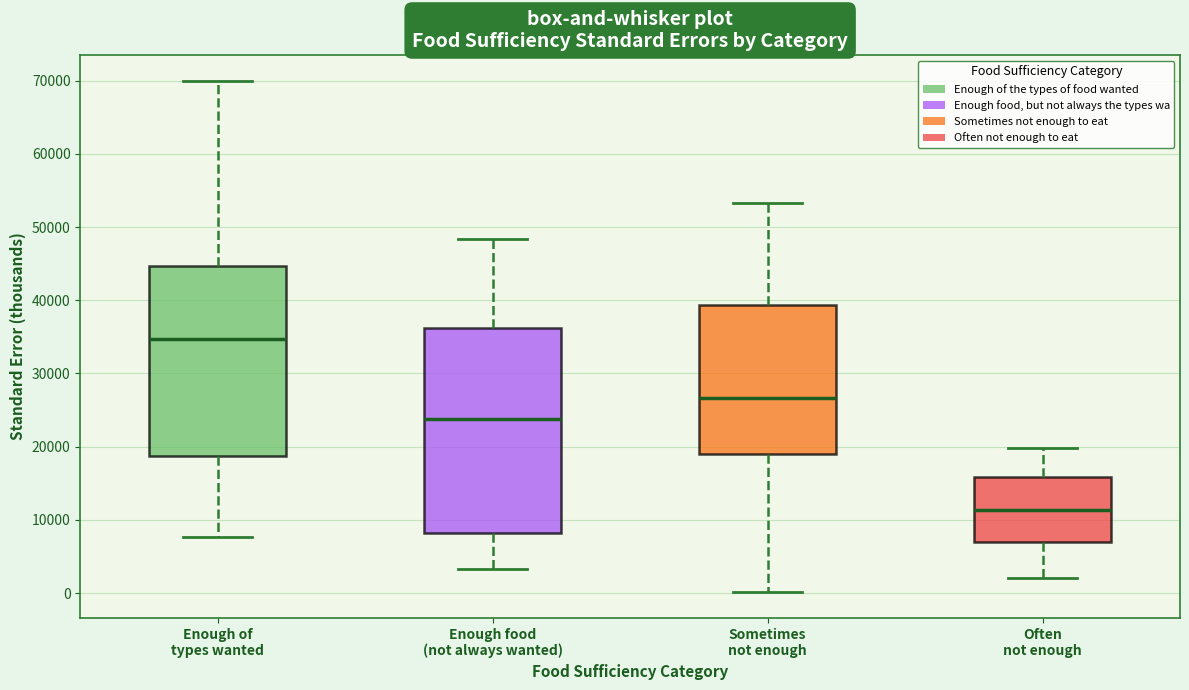

Reading left to right, transcribe this box plot: for each box, give where its median line is, the range the box spans, and where its two whiskers end, as read against the y-axis. The values are not printed on the chart, so give them approximately, as read against the axis.

Enough of types wanted: median 35000, box 19000 to 45000, whiskers 8000 to 70000
Enough food (not always wanted): median 24000, box 8000 to 36000, whiskers 3000 to 48000
Sometimes not enough: median 27000, box 19000 to 39000, whiskers 0 to 53000
Often not enough: median 11000, box 7000 to 16000, whiskers 2000 to 20000